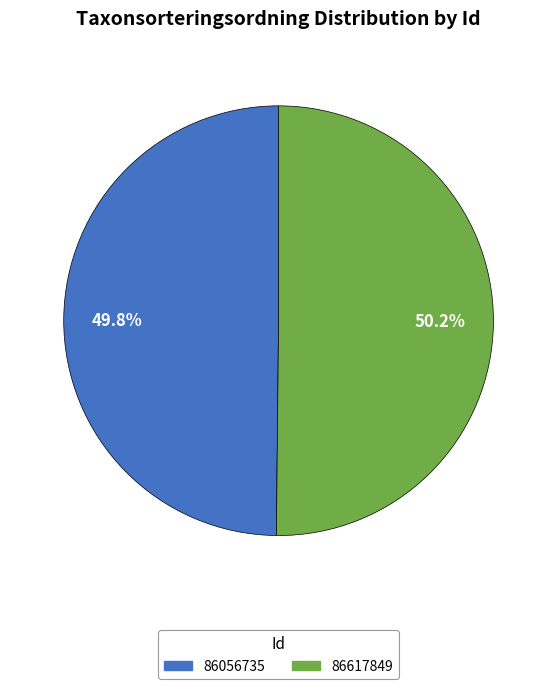

What percentage is the 86617849 slice, to the nearest percent?

50%